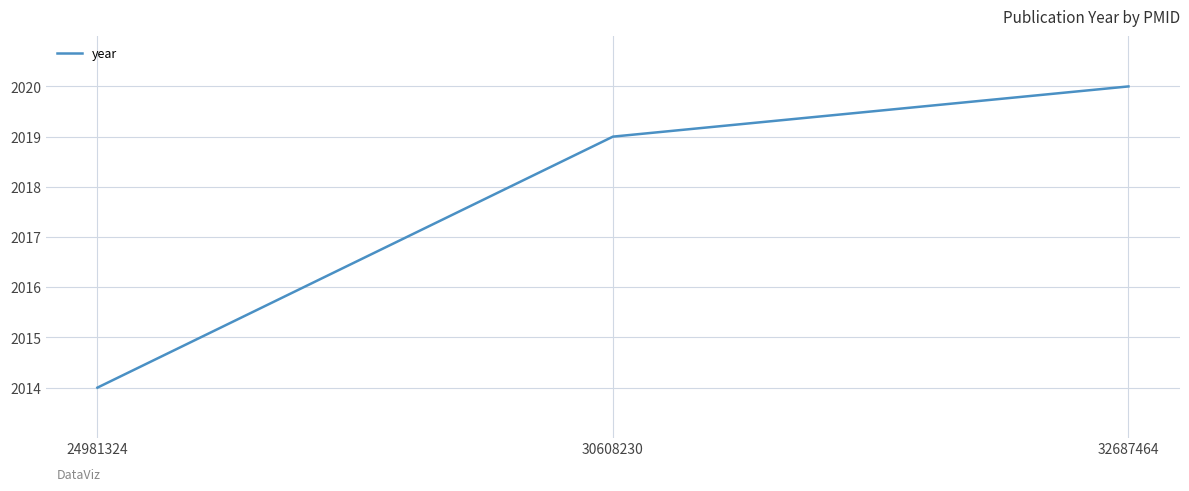

At which category does the chart reach its minimum across all series?

24981324